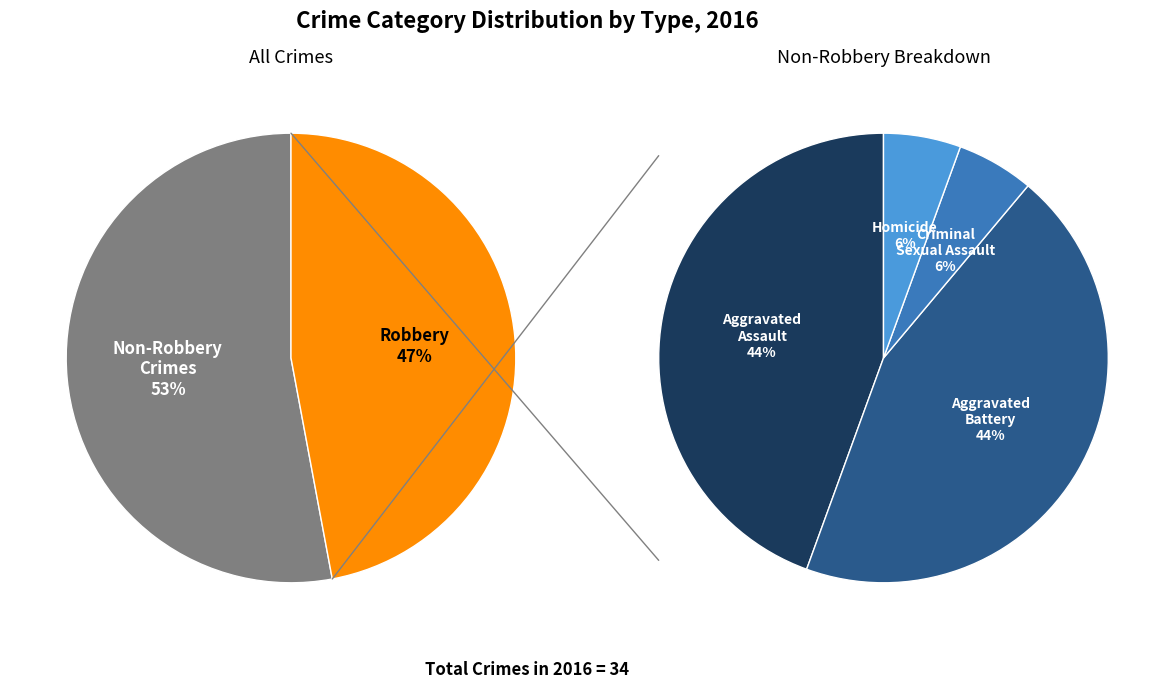

How many segments does this pie chart have?

5